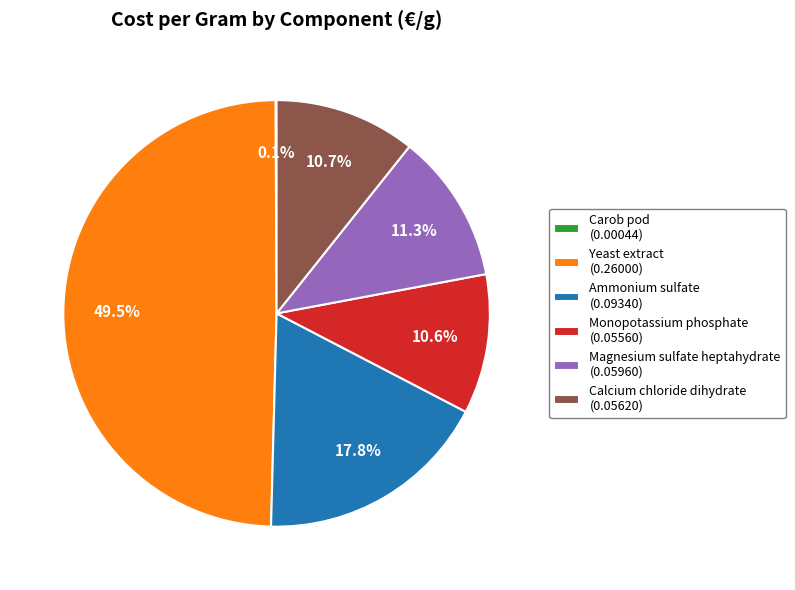

Does Ammonium sulfate (0.09340) represent more than half of the total?

No